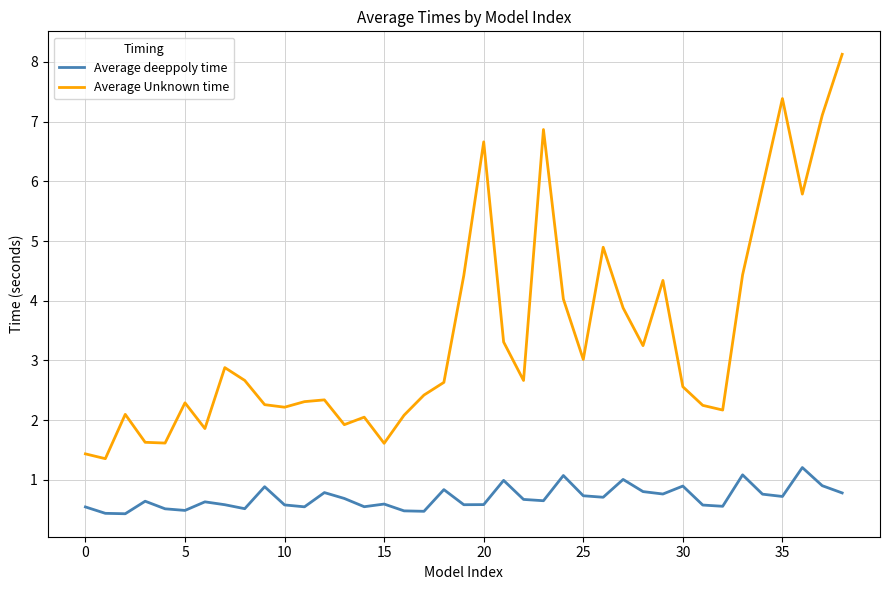

Rank the series by their average value, from lowest to highest.

Average deeppoly time, Average Unknown time